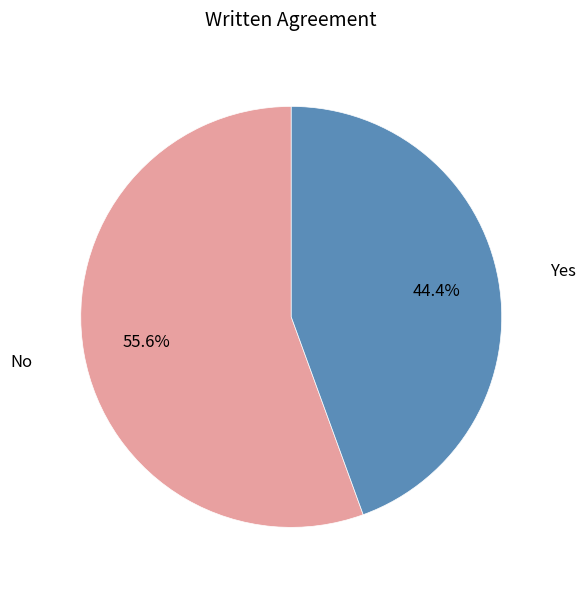

To the nearest percent, what is the difference between the largest and smallest slice percentages?

11%